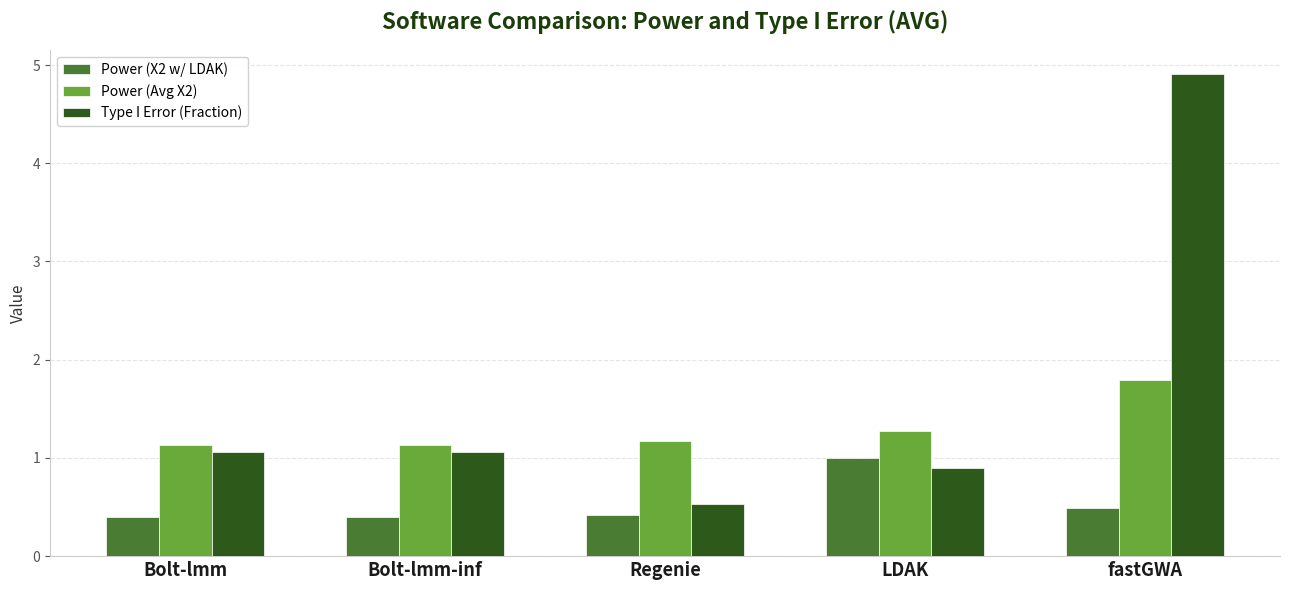

At how many categories does at least one series exceed 0?

5